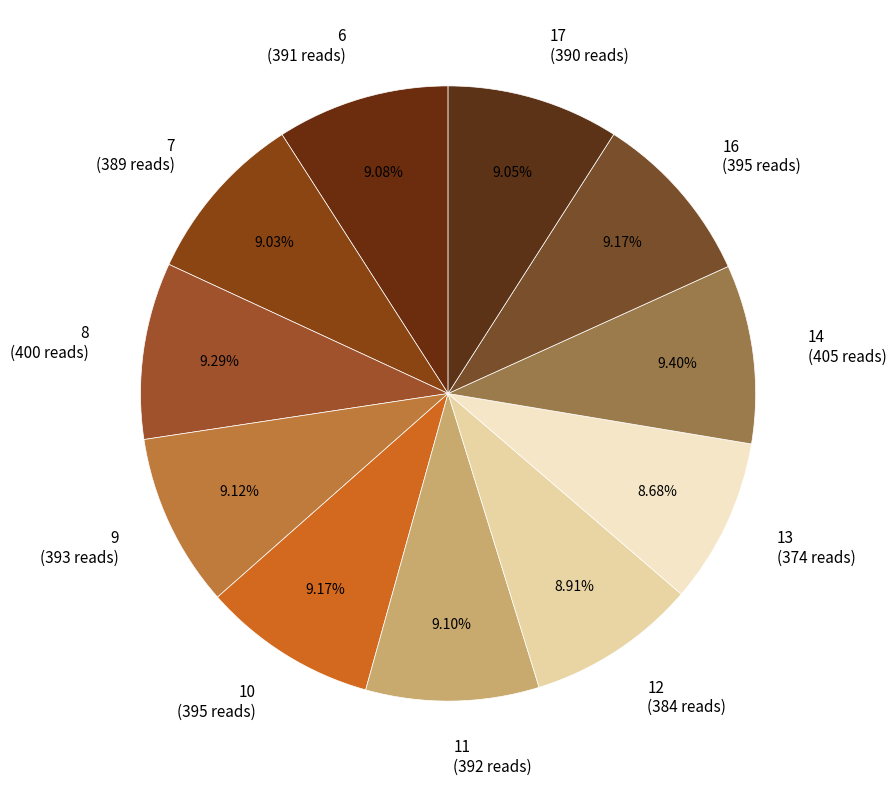

How many slices are in this pie chart?

11